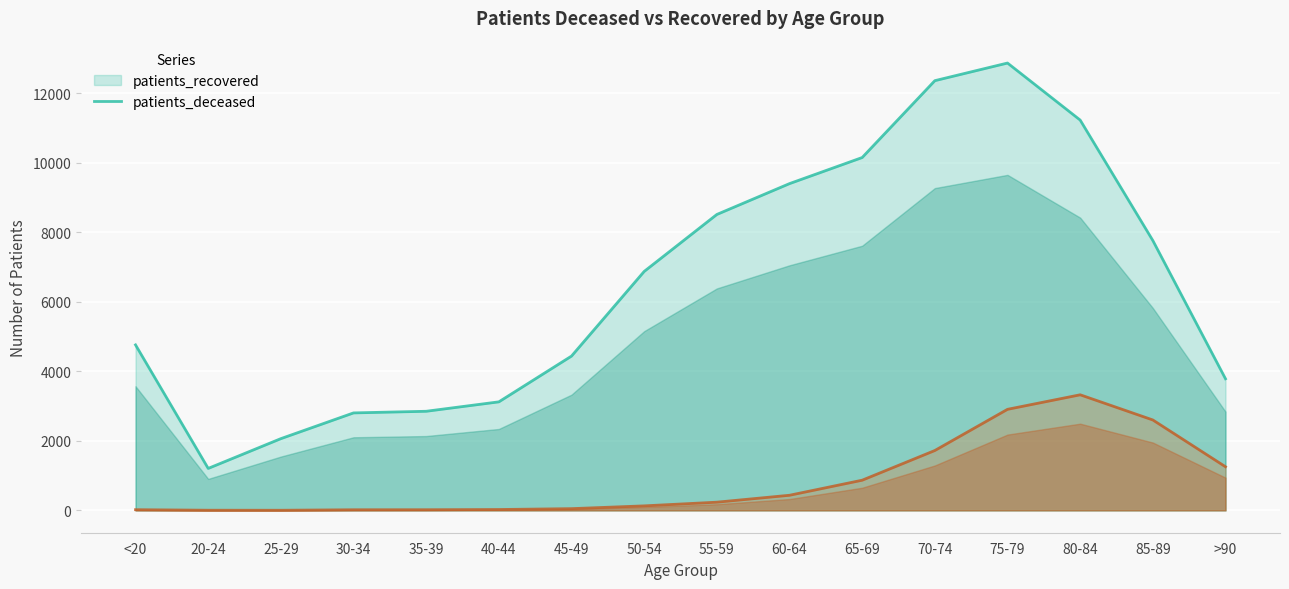

Reading right to left, what are all the values shown in this chart?

patients_deceased: >90=1254	85-89=2599	80-84=3323	75-79=2905	70-74=1721	65-69=867	60-64=434	55-59=235	50-54=129	45-49=49	40-44=24	35-39=18	30-34=17	25-29=3	20-24=4	<20=19
patients_recovered: >90=3783	85-89=7758	80-84=11222	75-79=12862	70-74=12355	65-69=10145	60-64=9395	55-59=8508	50-54=6870	45-49=4436	40-44=3120	35-39=2849	30-34=2802	25-29=2062	20-24=1206	<20=4758